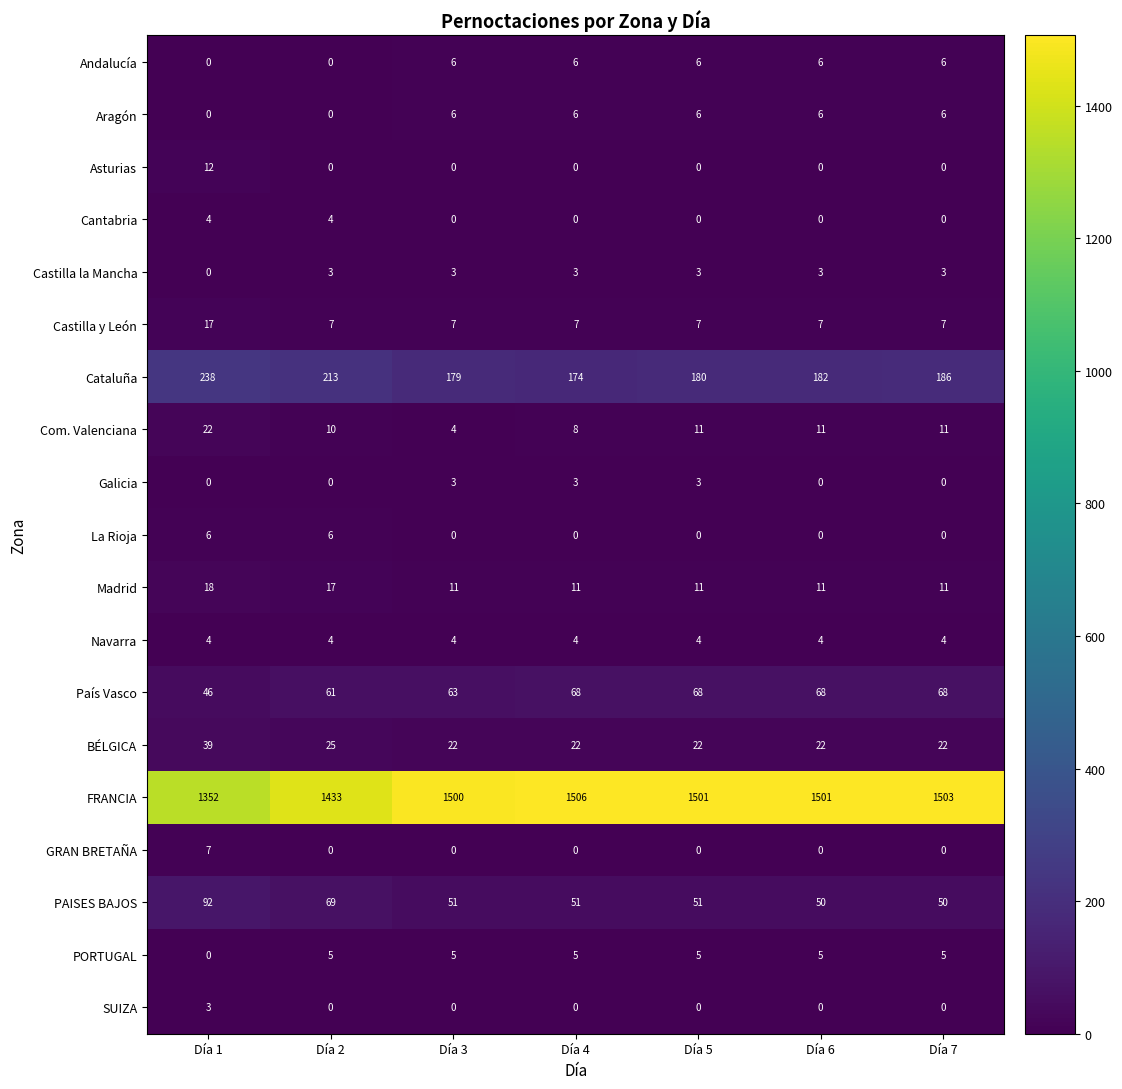

True or false: Andalucía has a value of 6 at Día 6.

True